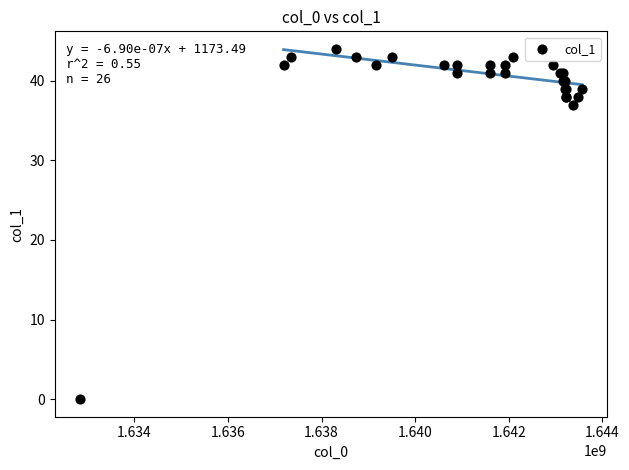

What Y value in the scatter plot is closest to 22?

37